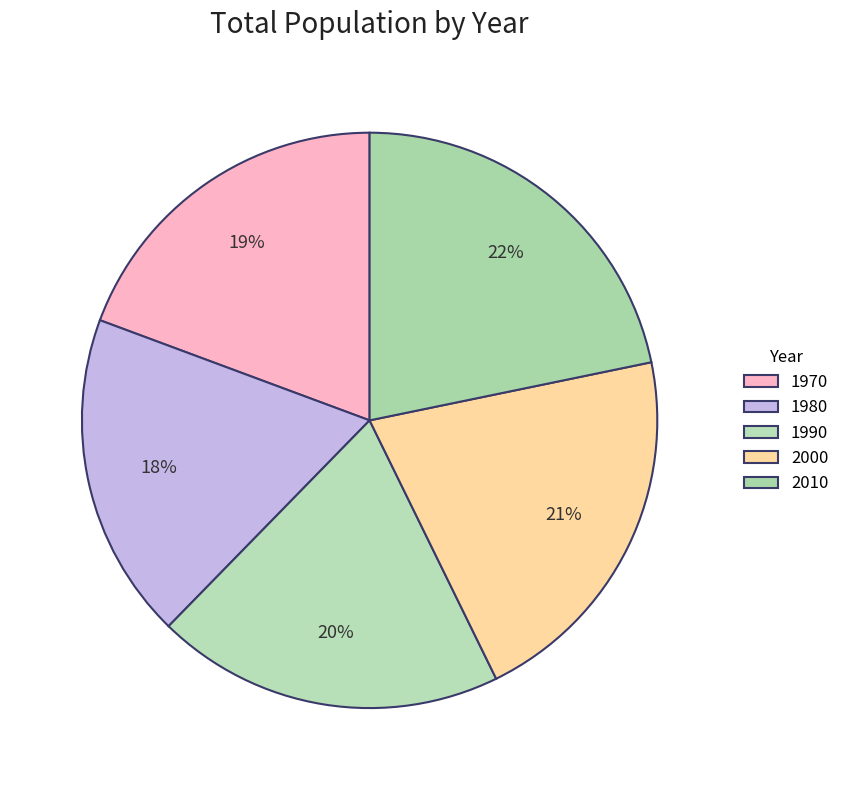

How many segments does this pie chart have?

5